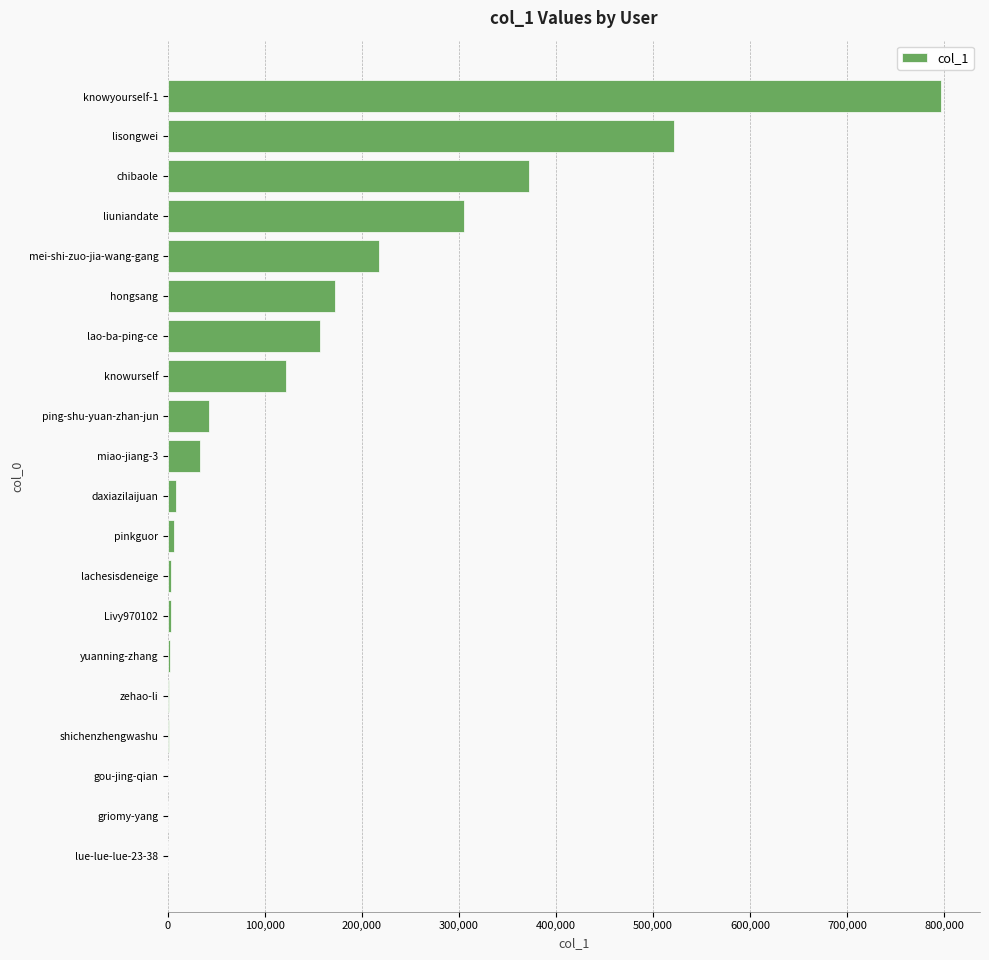

The chart shows a value of 305284 at liuniandate. True or false?

True